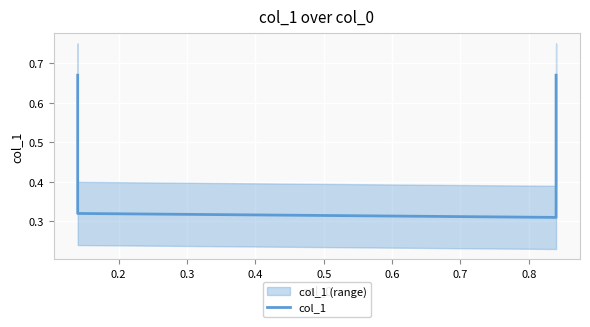

What is the average value?

0.5